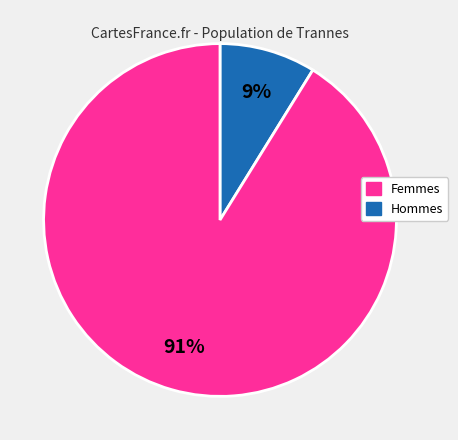

Is there a majority slice in this chart?

Yes